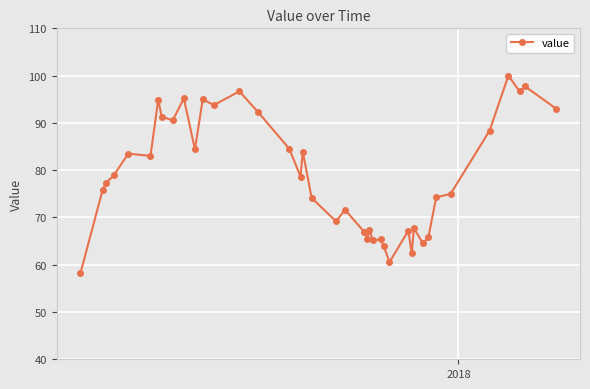

What is the greatest value displayed?

100.0